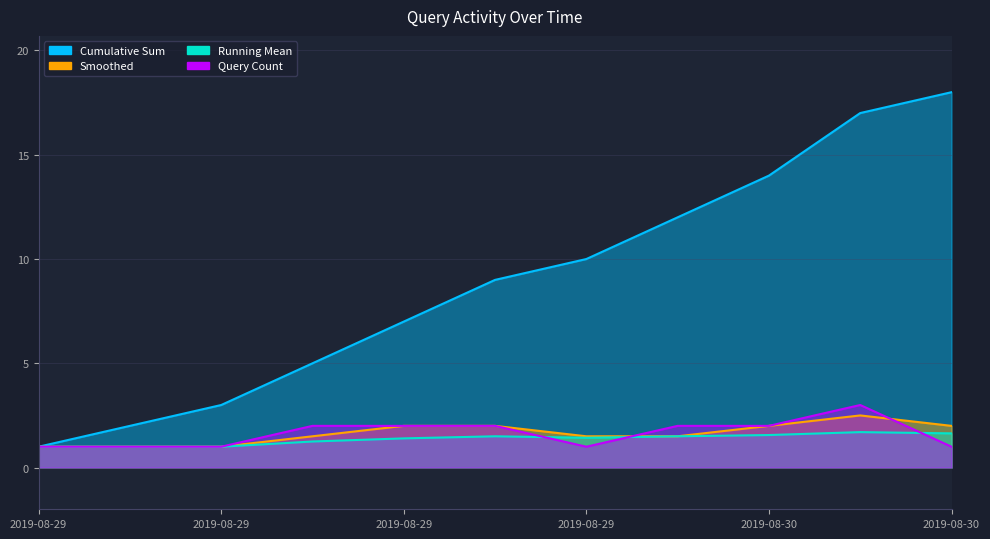

Rank the series at 2019-08-30 10:33 from highest to lowest value.

Cumulative Sum, Query Count, Smoothed, Running Mean